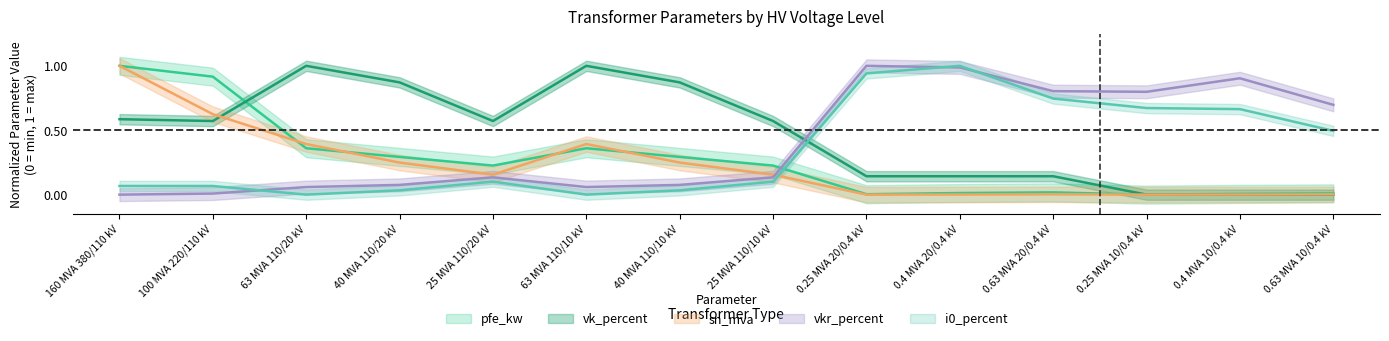

What is the label of the 9th point from the right?

63 MVA 110/10 kV